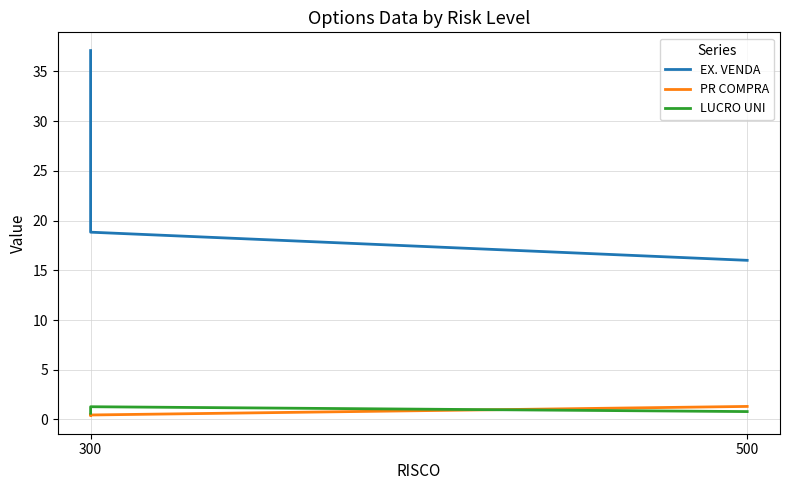

How many lines are shown in the chart?

3